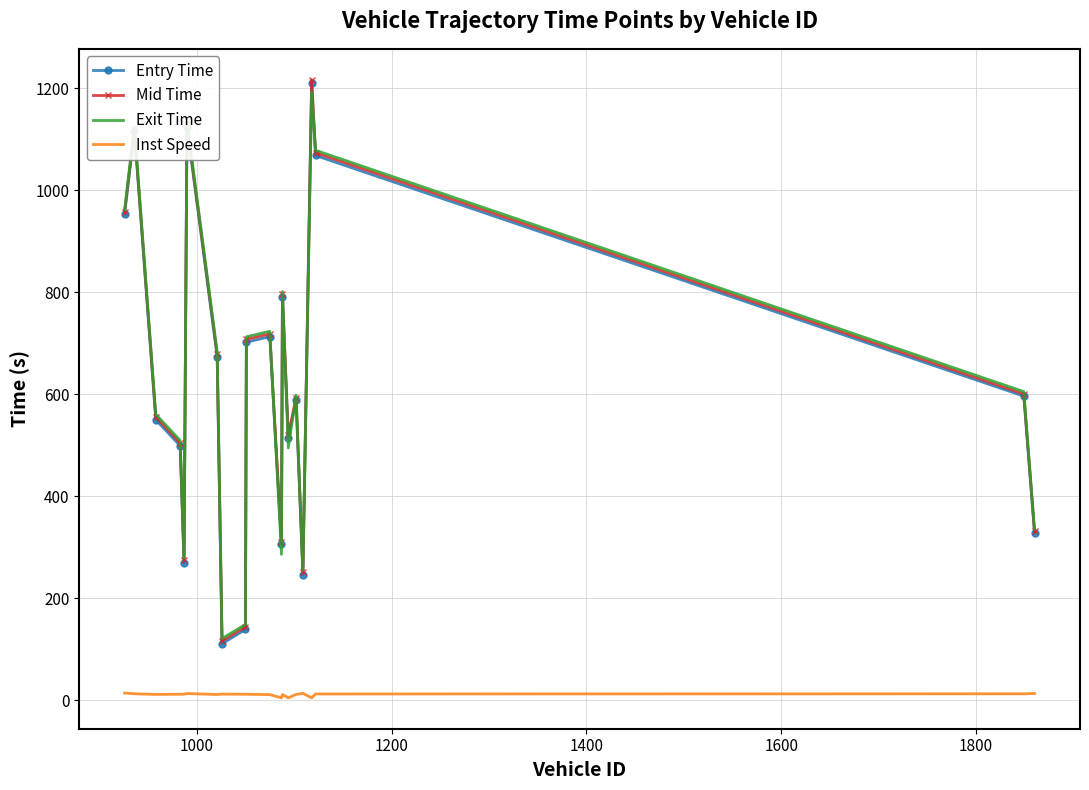

Which series has the widest spread of values?

Mid Time